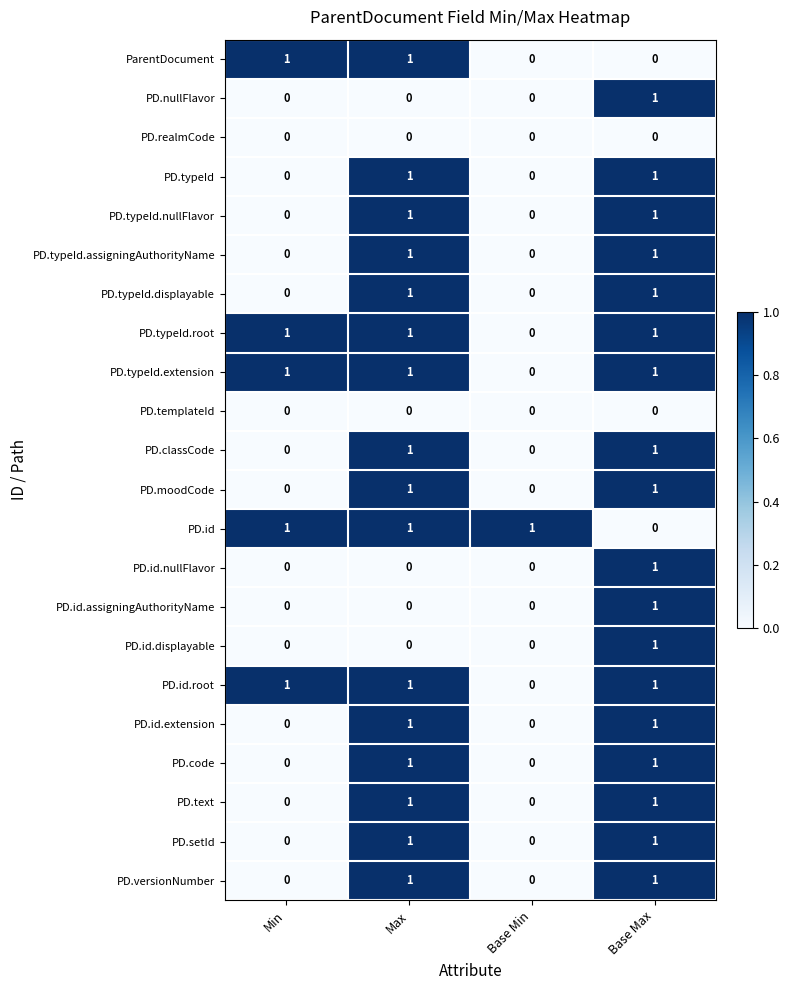

Is the value of PD.typeId at Base Max greater than the value of PD.typeId.displayable at Min?

Yes